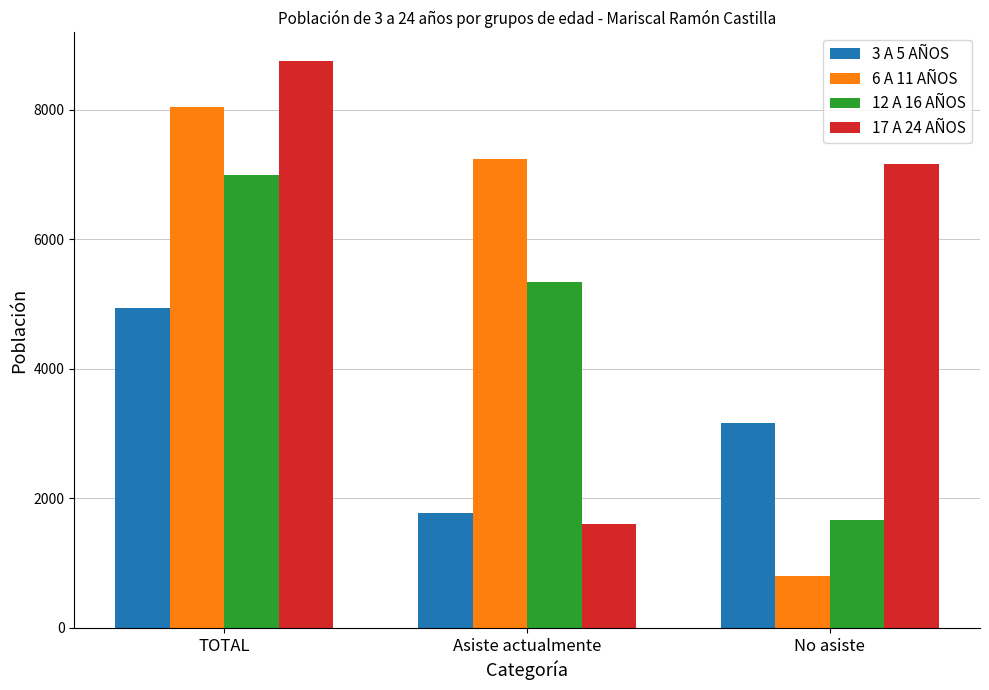

Which category has the lowest value across all series?

No asiste